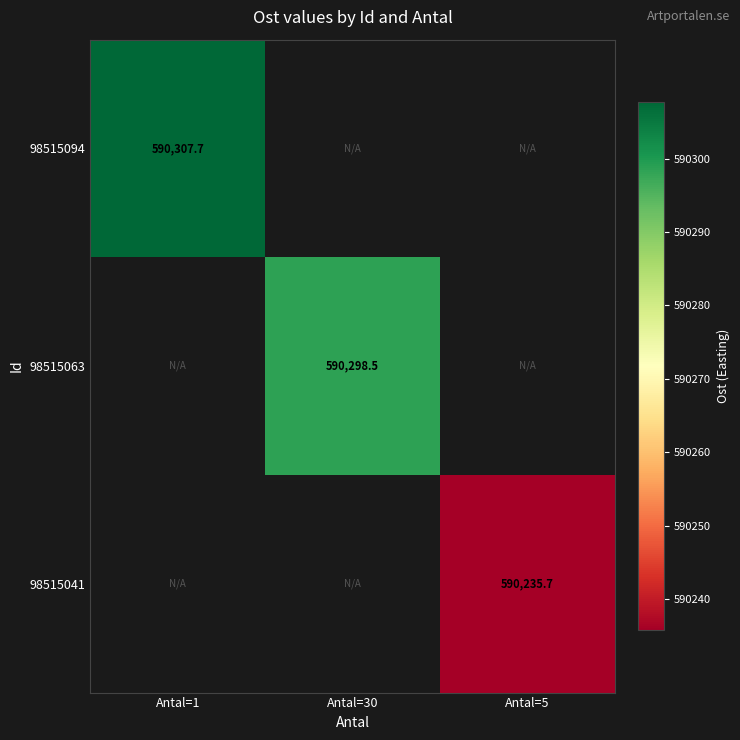

At Antal=1, list the series in order from largest to smallest.

98515094, 98515063, 98515041